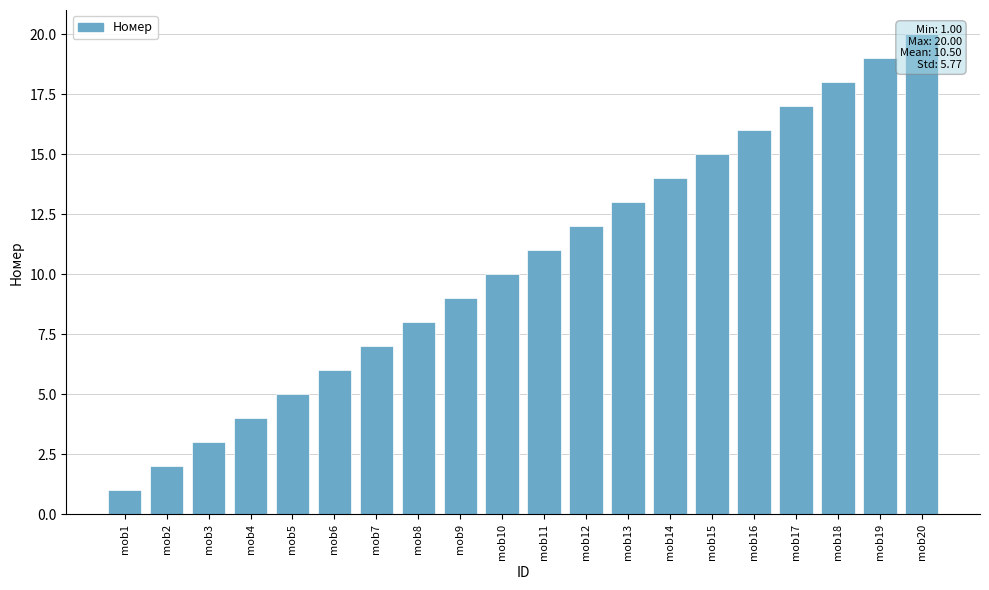

How many data points are less than 11?

10